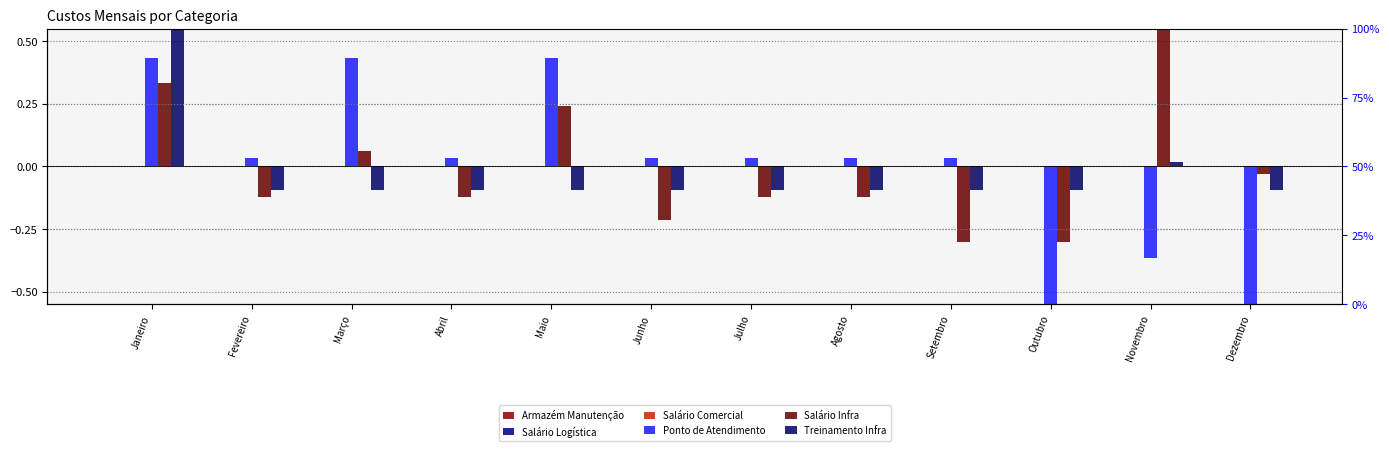

What is the total value across all series at Dezembro?

-0.7